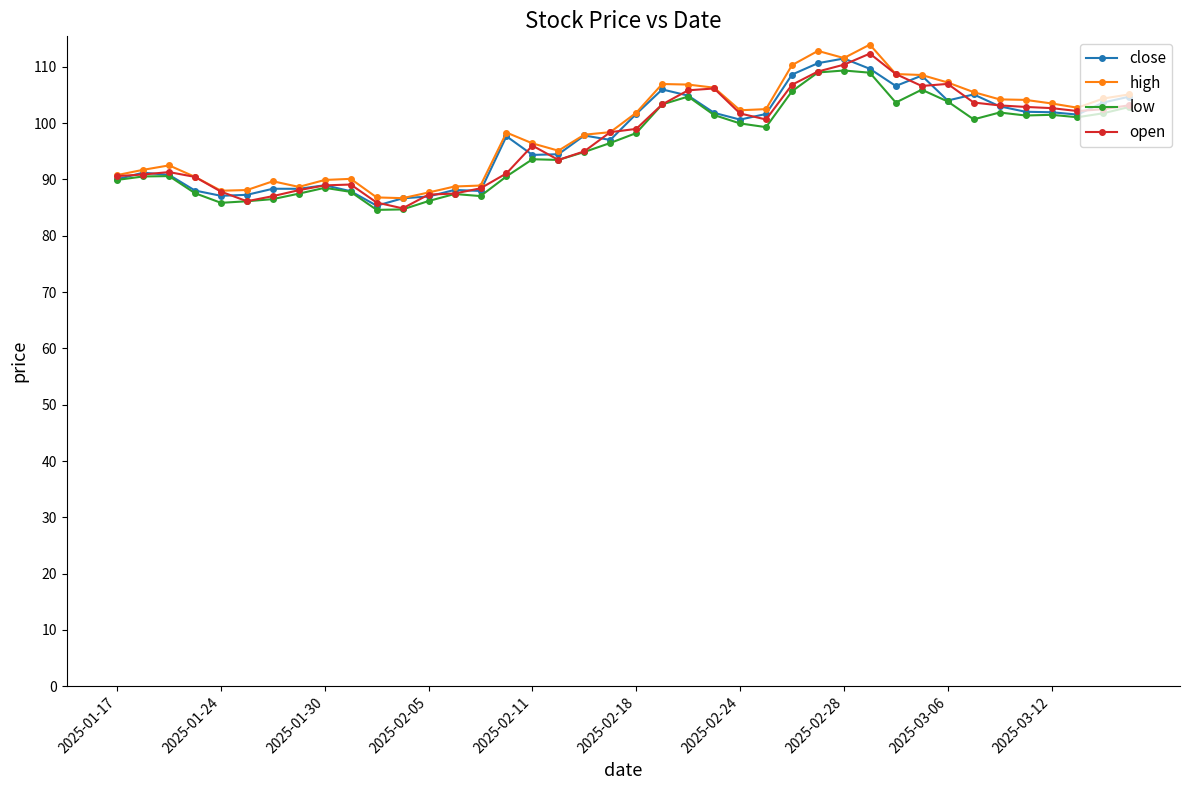

True or false: close has more than 2 interior local peaks.

True